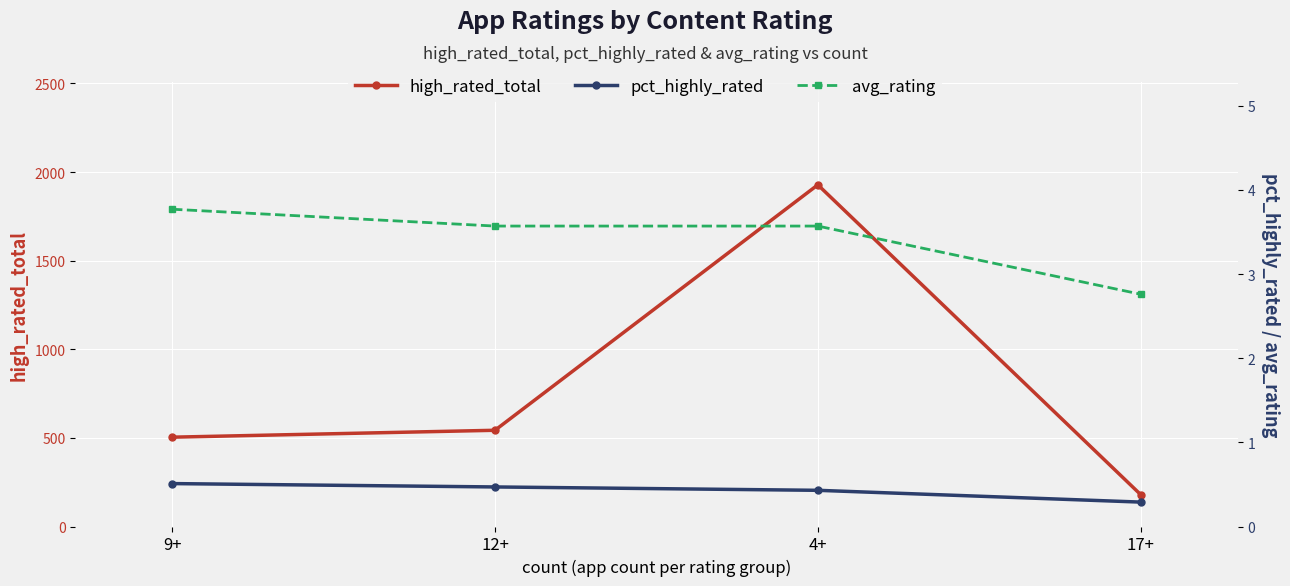

What position from the left is 12+?

2